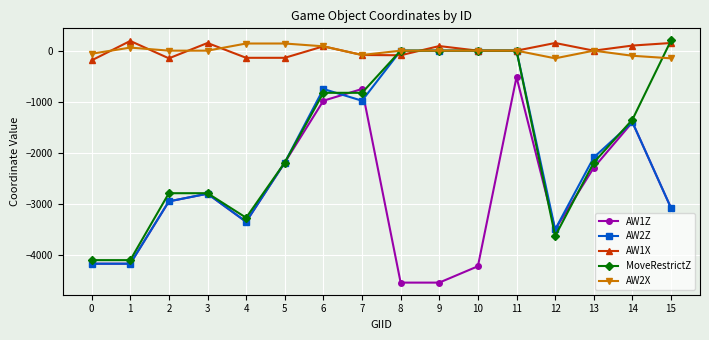

How many data points in MoveRestrictZ are less than -1350?

8